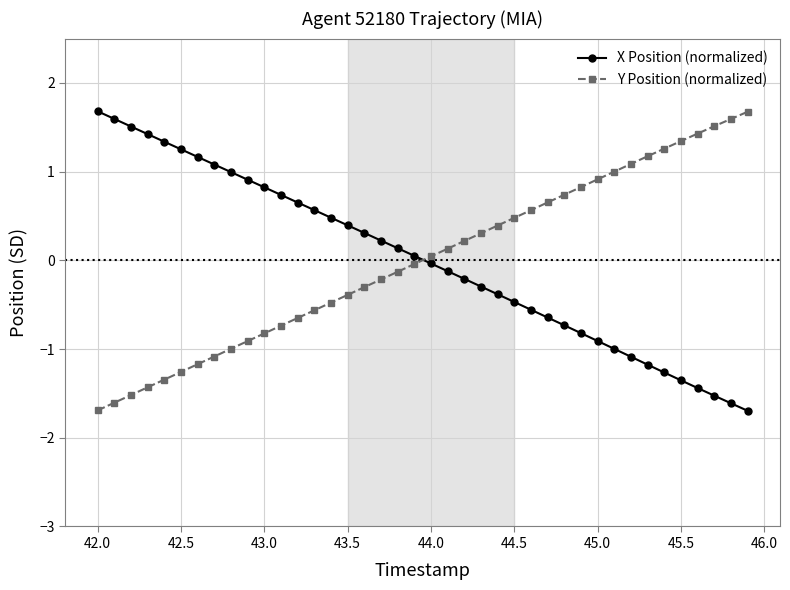

True or false: Y Position (normalized) and X Position (normalized) intersect in this chart.

True